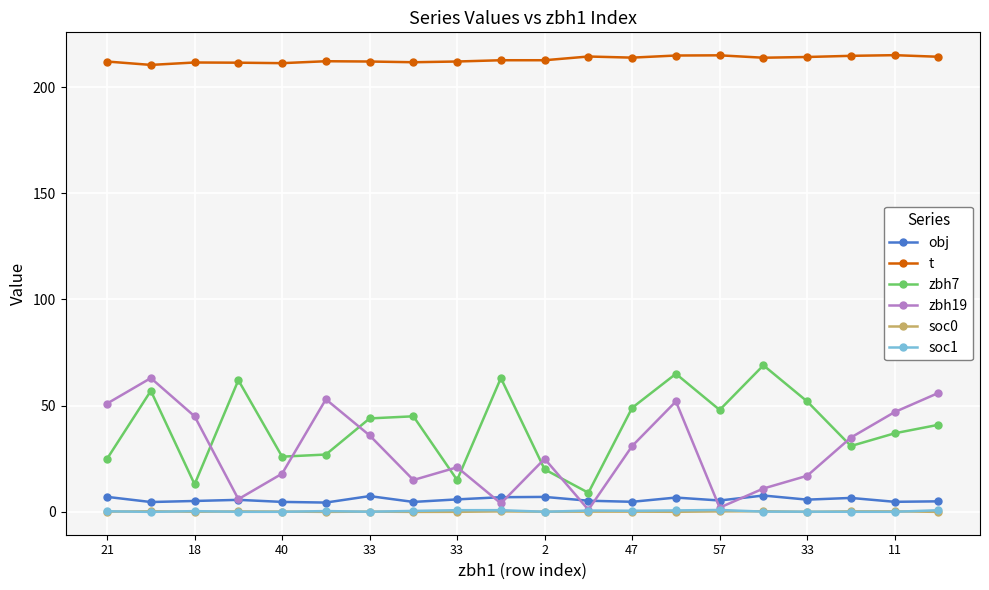

What is the highest value of the zbh7 series?

69.0